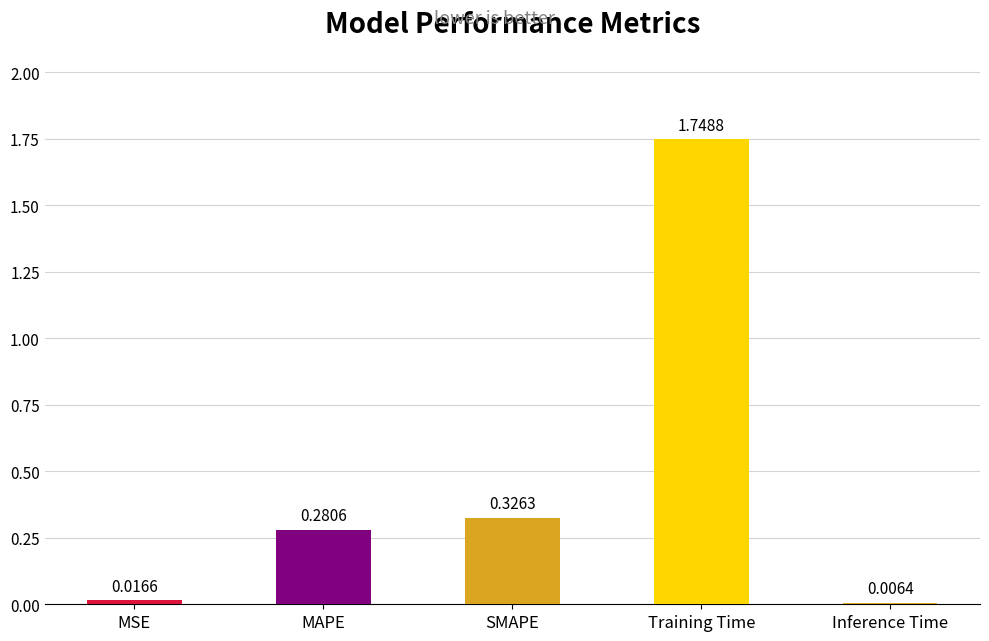

List the labels in order of value, largest first.

Training Time, SMAPE, MAPE, MSE, Inference Time